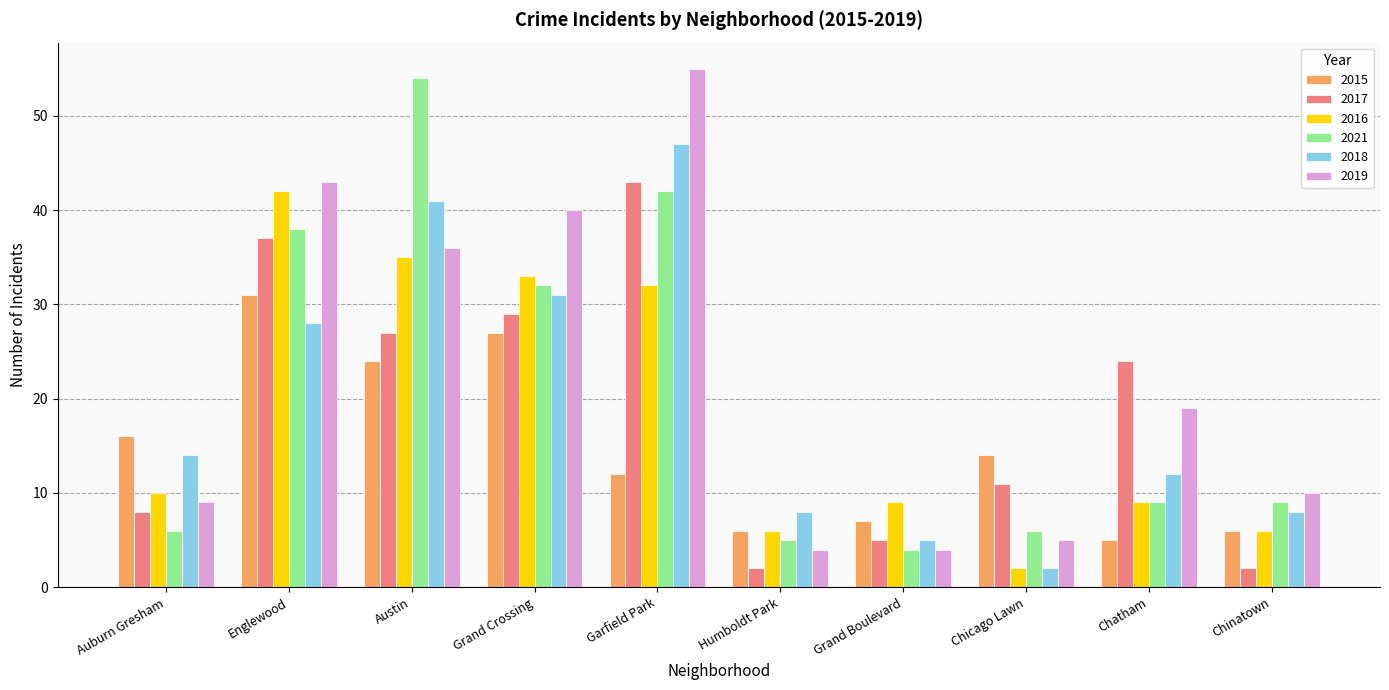

Which series has the largest range (max minus min)?

2019